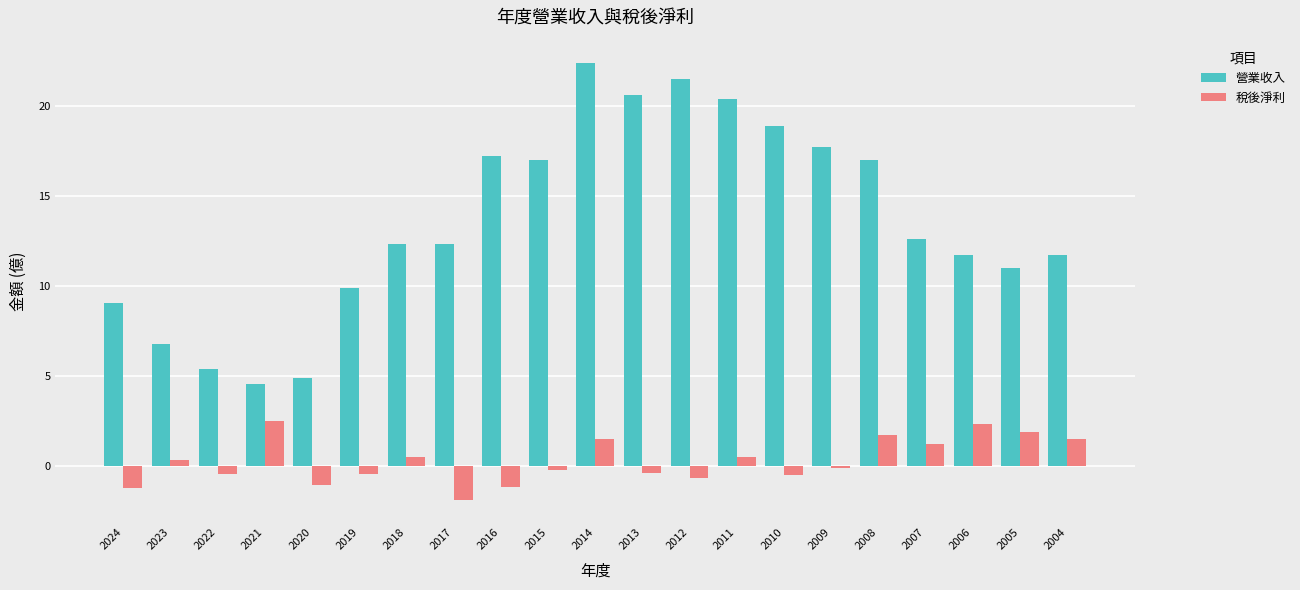

What is the maximum value for 稅後淨利?

2.5